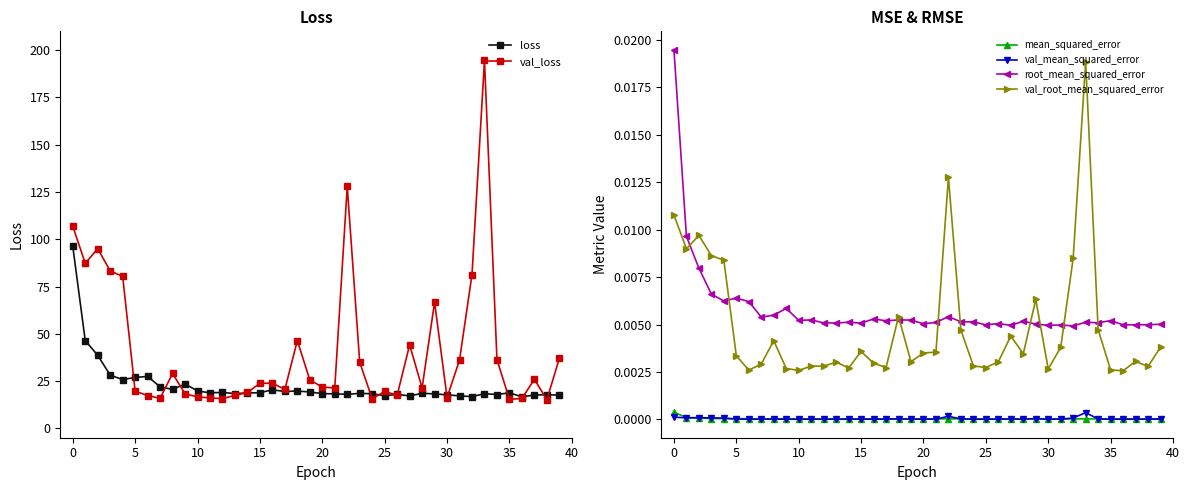

Is it true that val_loss equals 23.8 at 15?

True